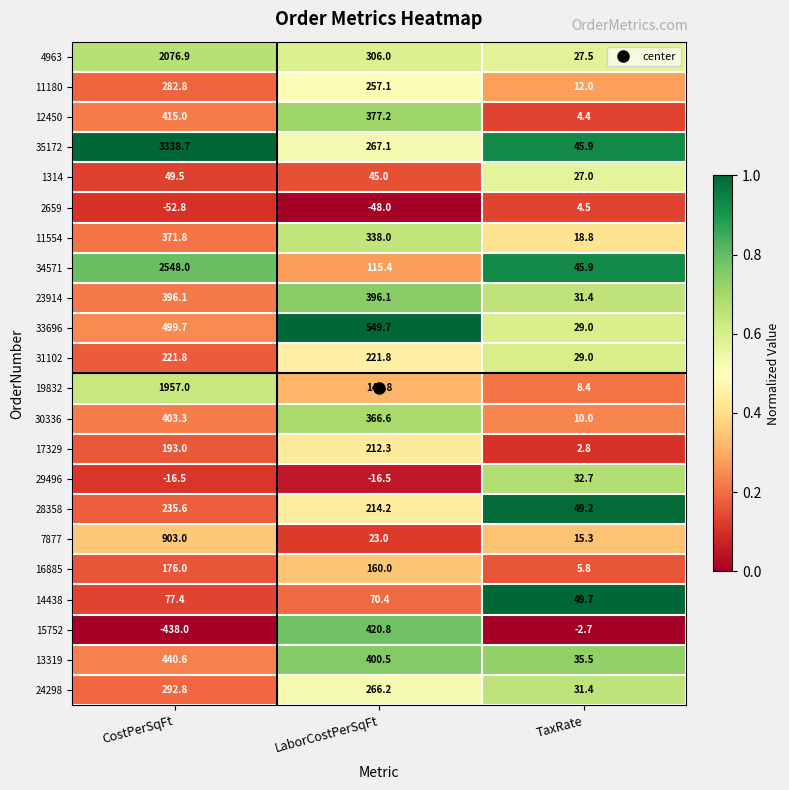

What is the spread (max minus min) of values at LaborCostPerSqFt?

597.7